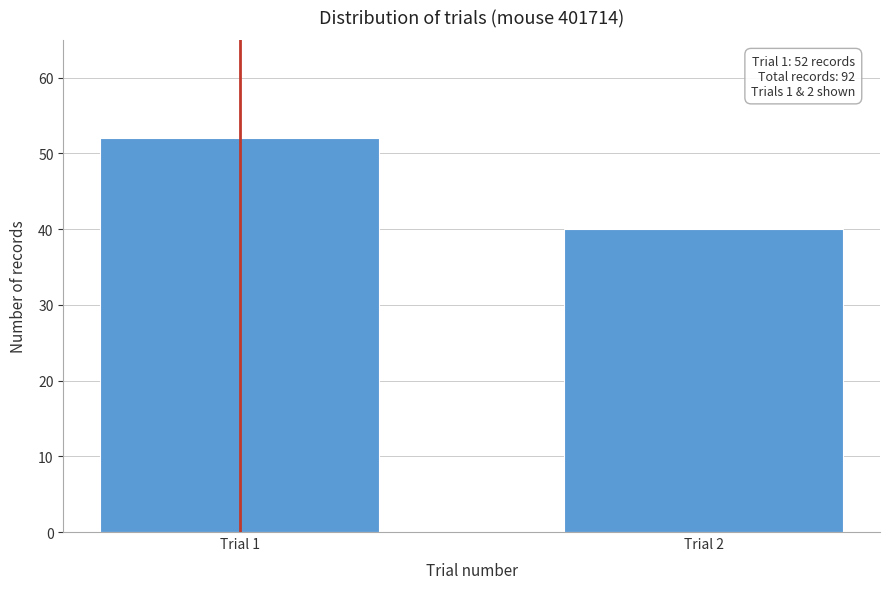

Reading left to right, transcribe all the data shown in this chart.

Trial 1=52	Trial 2=40